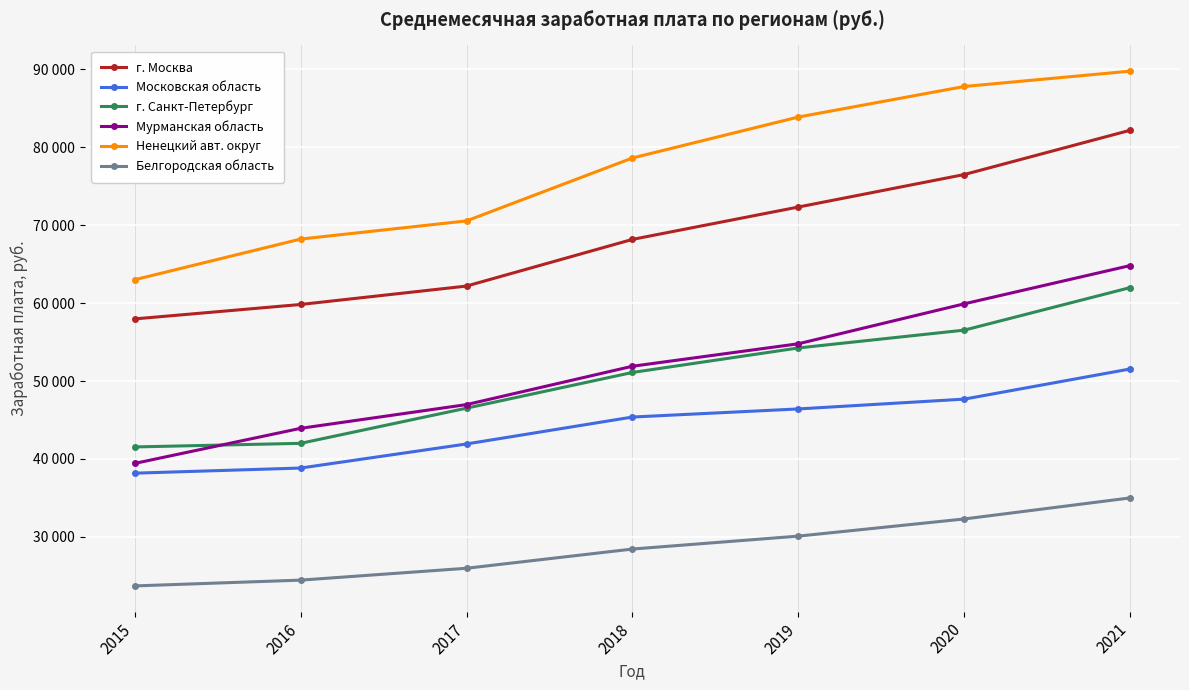

Is this an area chart (filled region under the line)?

No